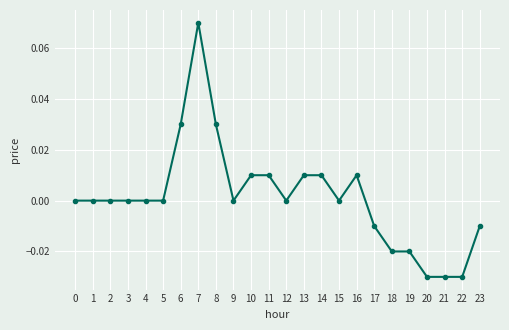

True or false: the data shows -0.0 at 19.

True